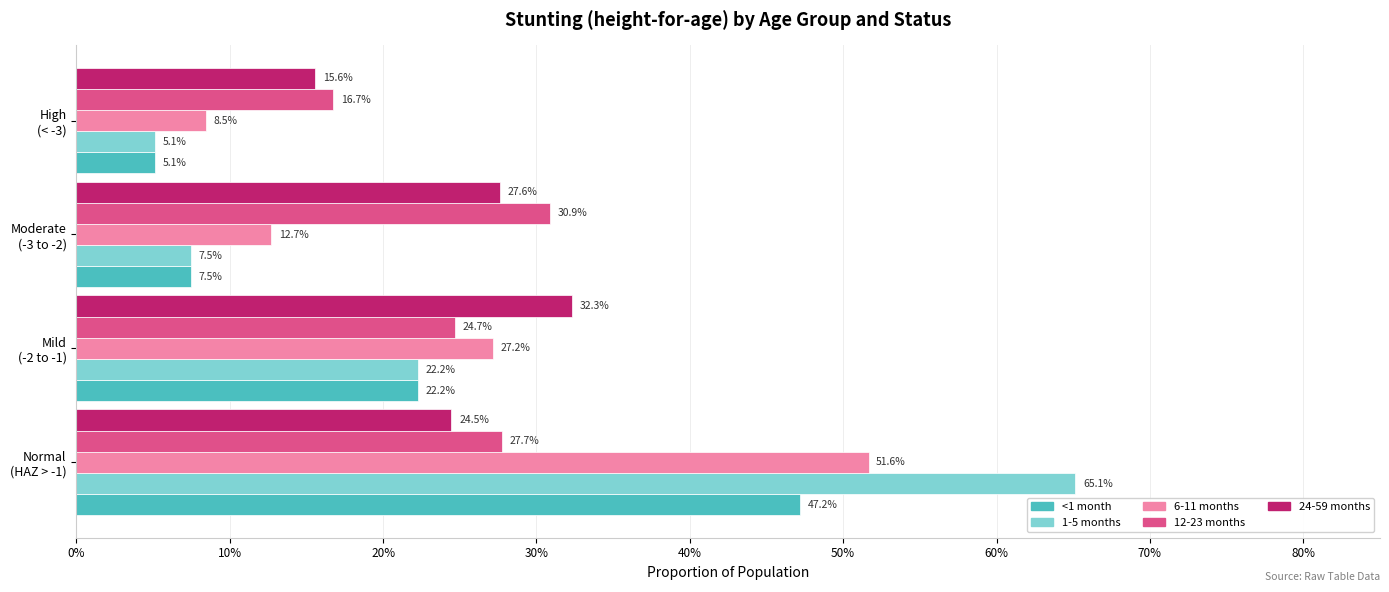

What are all the series names shown in the legend?

<1 month, 1-5 months, 6-11 months, 12-23 months, 24-59 months